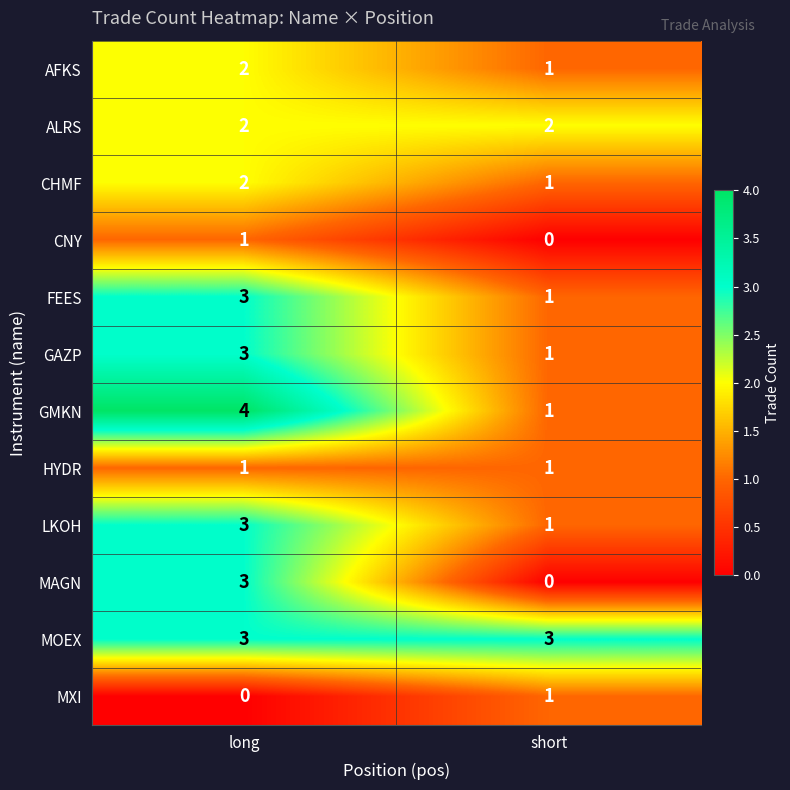

At which category is the sum across all series the highest?

long